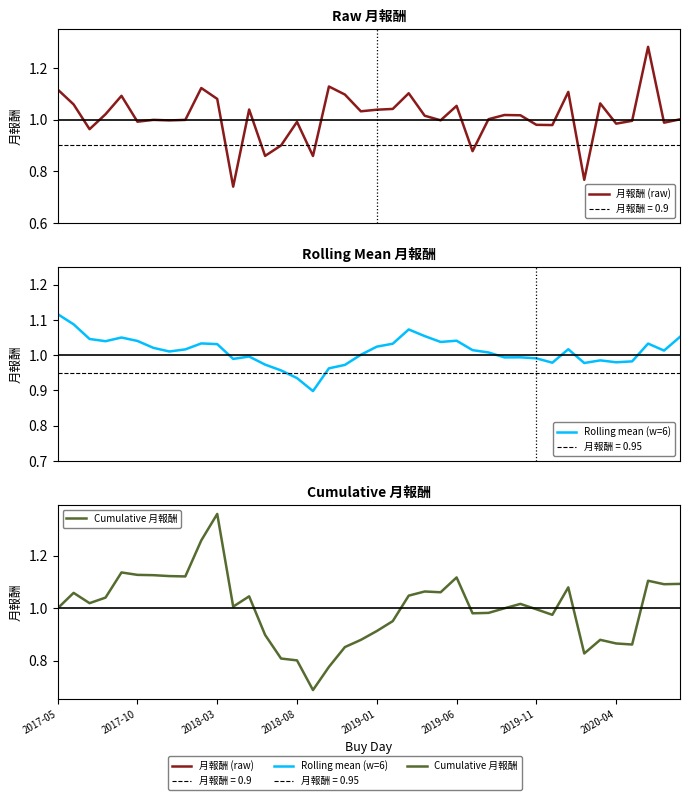

How many distinct data groups are displayed?

3